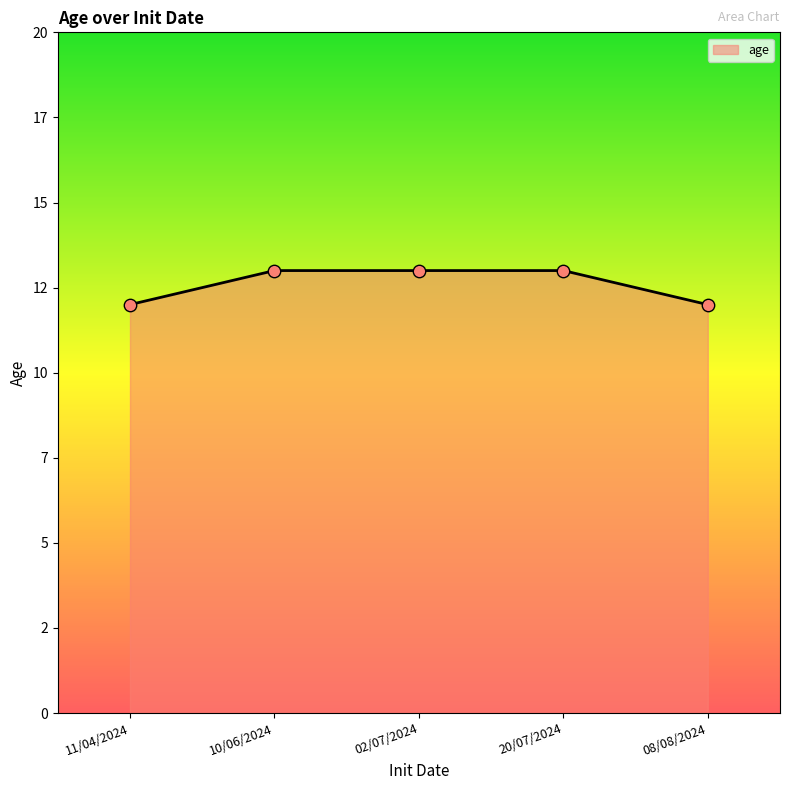

What is the change in value from 11/04/2024 to 10/06/2024?

+1